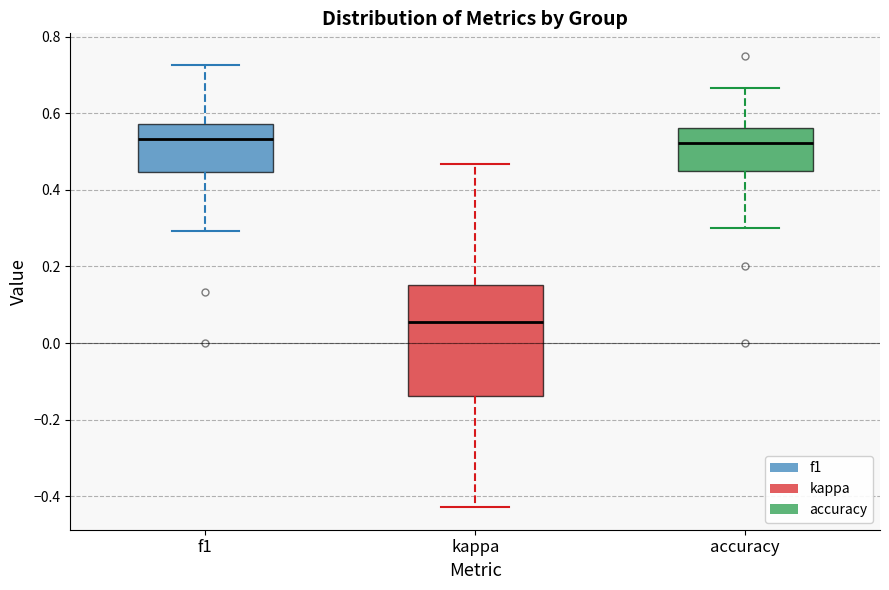

Which box has the lowest median line?

kappa